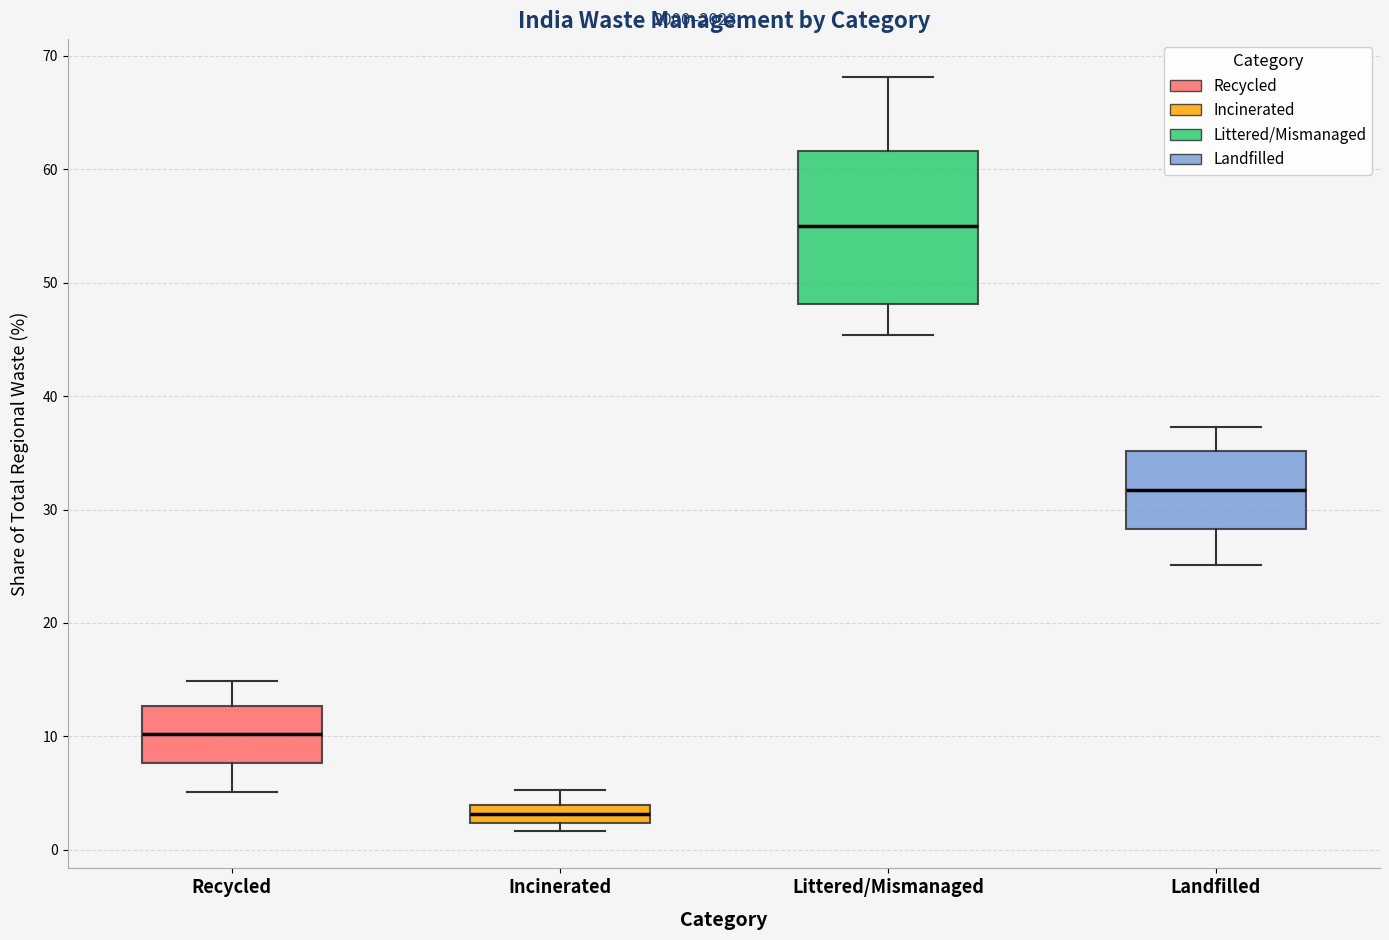

Reading left to right, transcribe this box plot: for each box, give where its median line is, the range the box spans, and where its two whiskers end, as read against the y-axis. The values are not printed on the chart, so give them approximately, as read against the axis.

Recycled: median 10, box 8 to 13, whiskers 5 to 15
Incinerated: median 3, box 2 to 4, whiskers 2 (just below the box's lower edge) to 5
Littered/Mismanaged: median 55, box 48 to 62, whiskers 45 to 68
Landfilled: median 32, box 28 to 35, whiskers 25 to 37